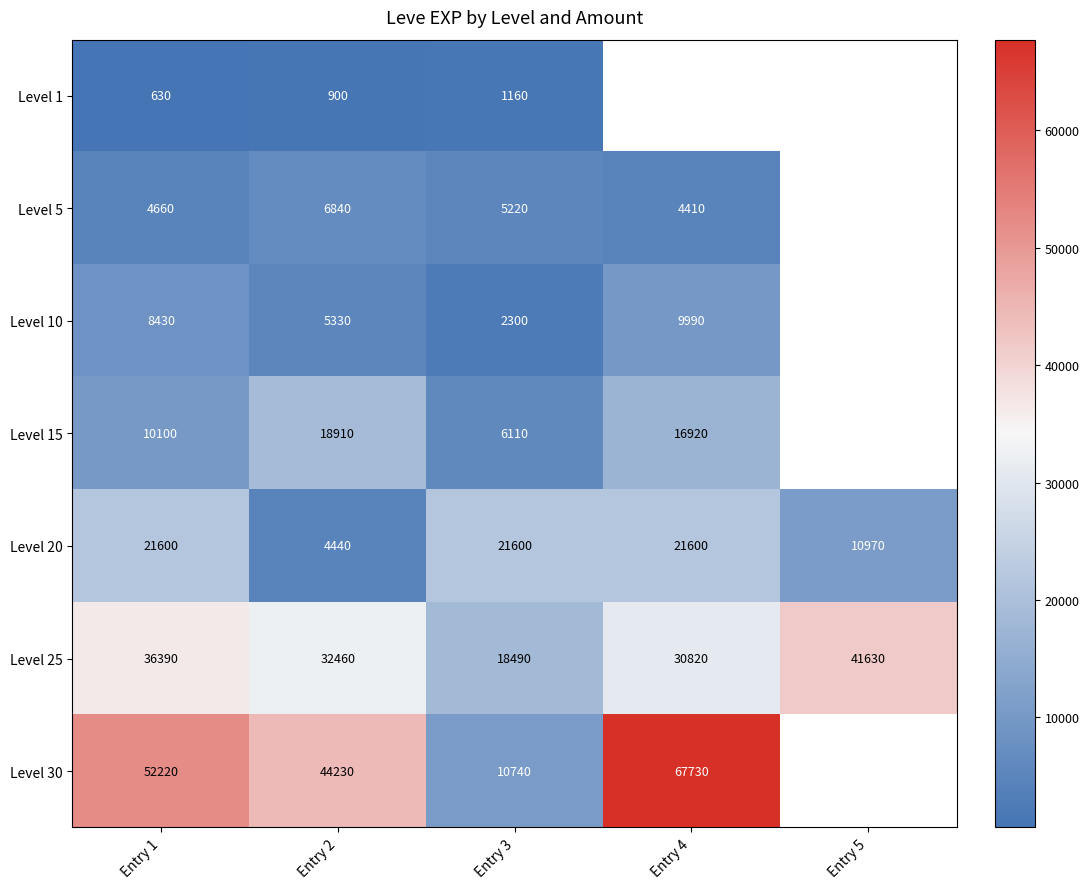

At how many categories does at least one series exceed 9709?

5